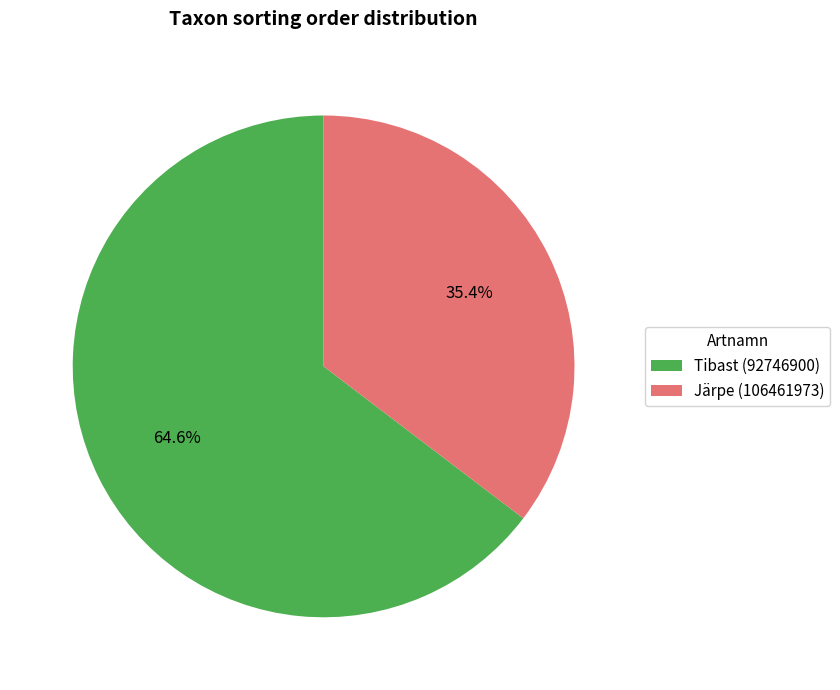

True or false: Tibast (92746900) accounts for 65% of the total.

True